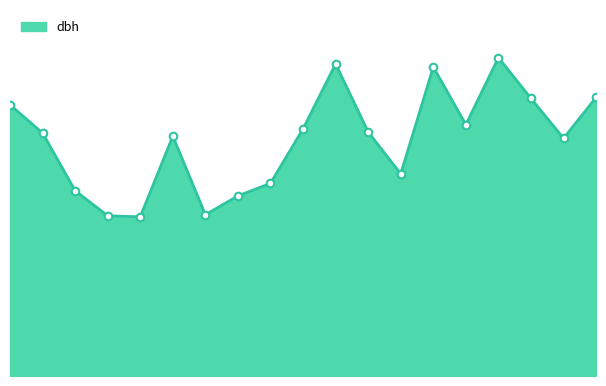

How many lines are shown in the chart?

1